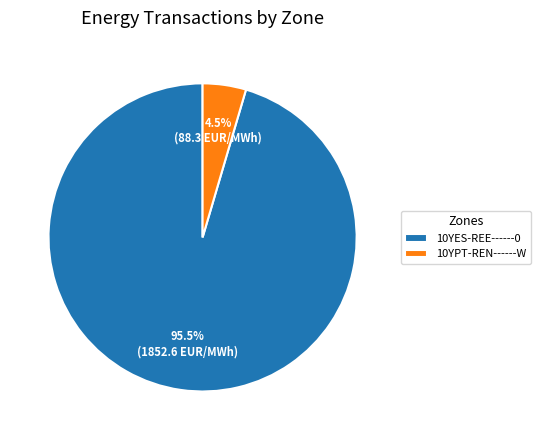

Do 10YES-REE------0 and 10YPT-REN------W together represent more than half of the pie?

Yes